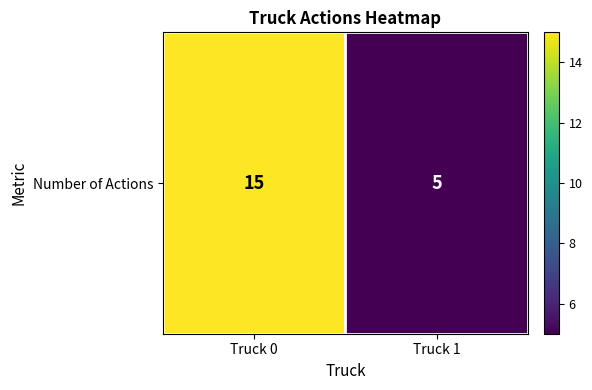

Which category has the highest value across all series?

Truck 0